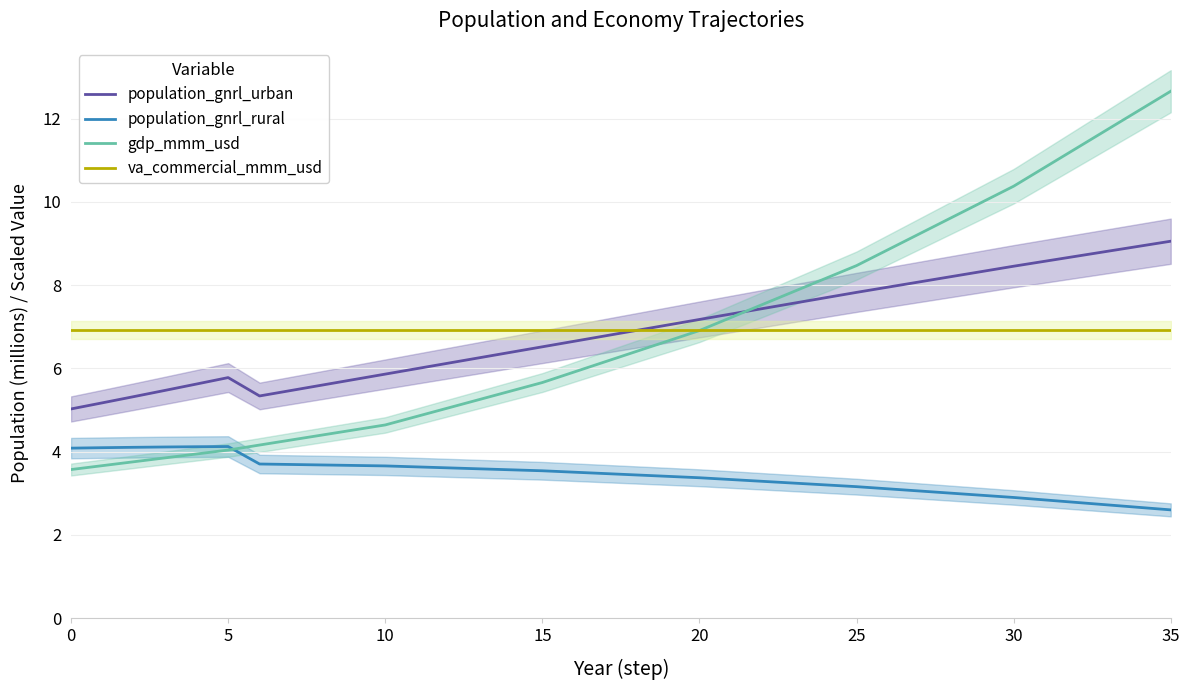

What is the label of the 26th point from the left?

25